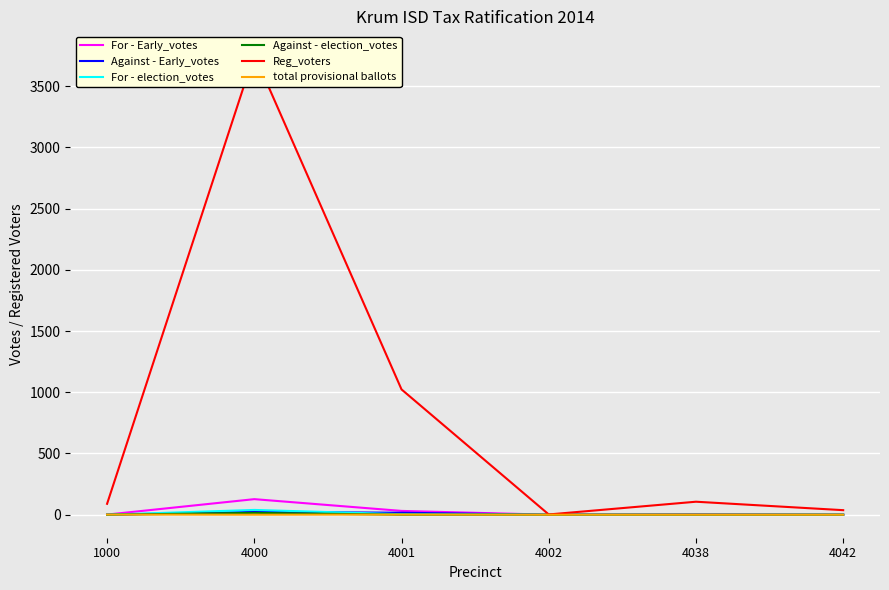

Which category has the highest value across all series?

4000